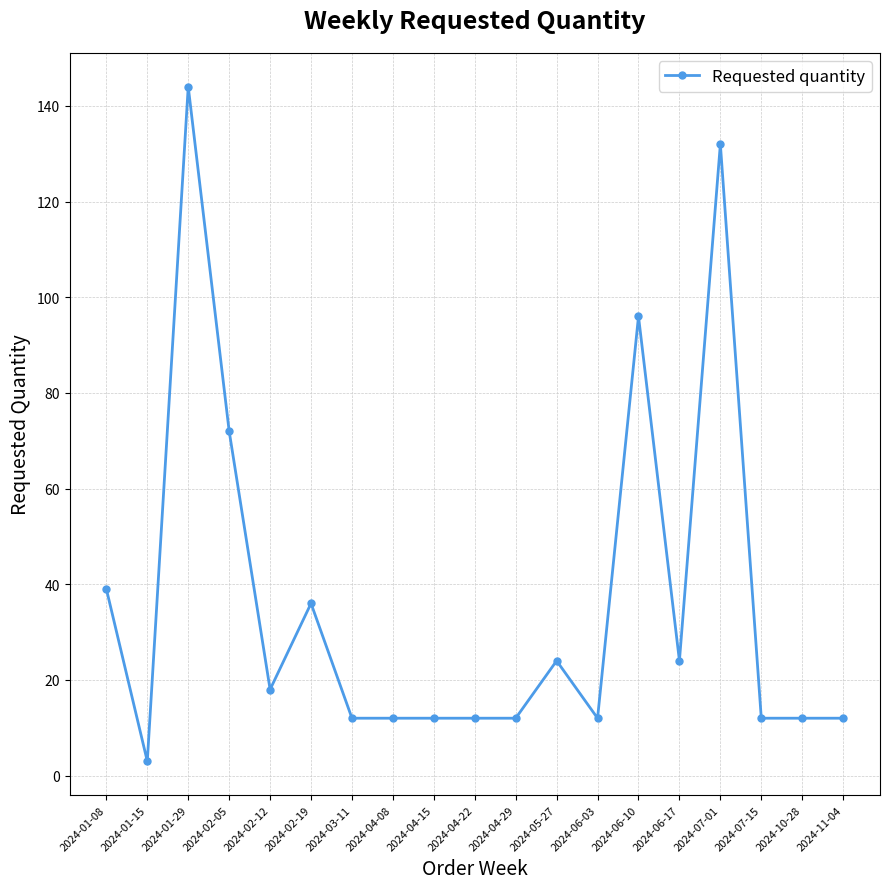

Reading right to left, list all the values displayed in this chart.

2024-11-04=12	2024-10-28=12	2024-07-15=12	2024-07-01=132	2024-06-17=24	2024-06-10=96	2024-06-03=12	2024-05-27=24	2024-04-29=12	2024-04-22=12	2024-04-15=12	2024-04-08=12	2024-03-11=12	2024-02-19=36	2024-02-12=18	2024-02-05=72	2024-01-29=144	2024-01-15=3	2024-01-08=39